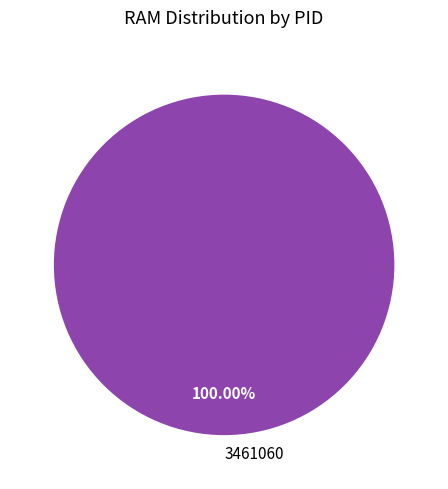

What is the majority slice?

3461060